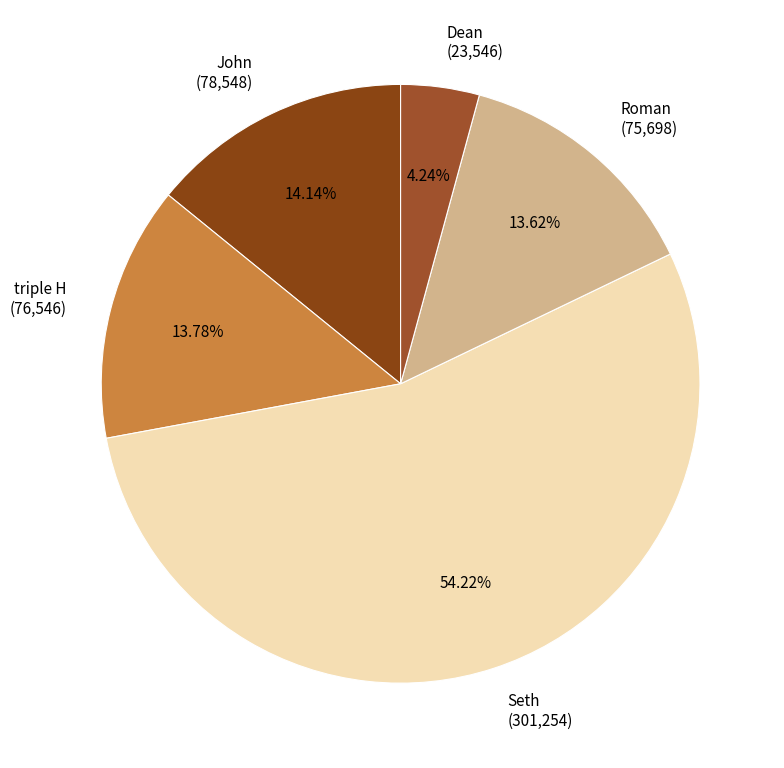

To the nearest percent, what percentage of the pie is Roman?

14%